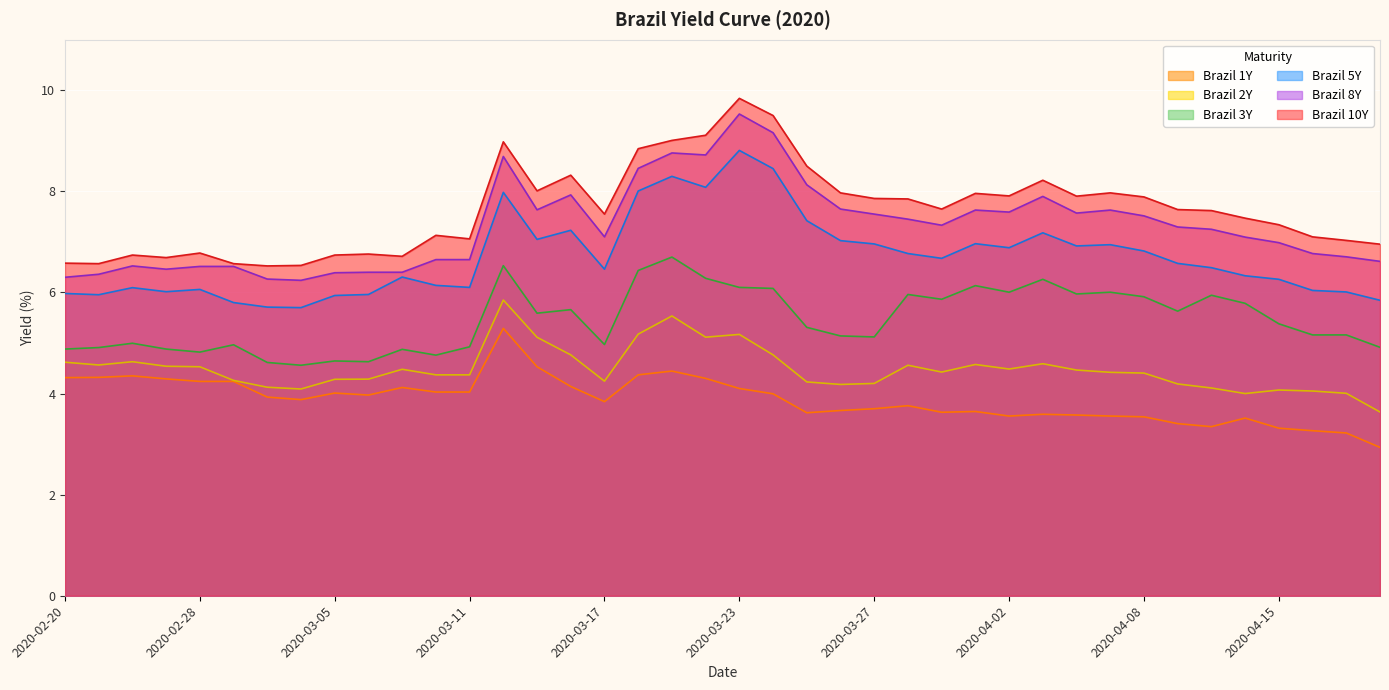

How many data points in Brazil 1Y are above 3?

39